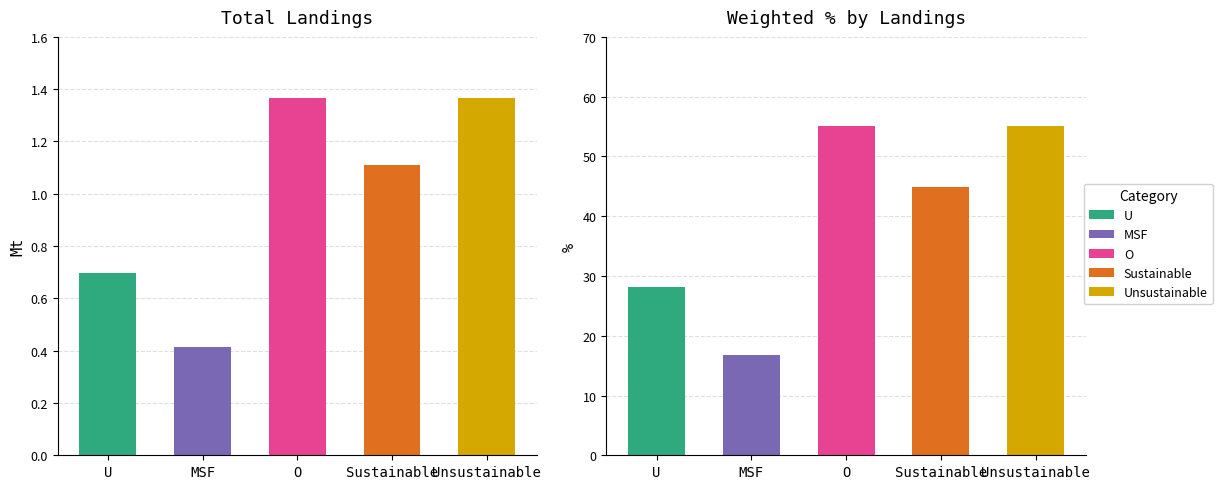

The Total Landings (Mt) series shows 1.4 at O. True or false?

True